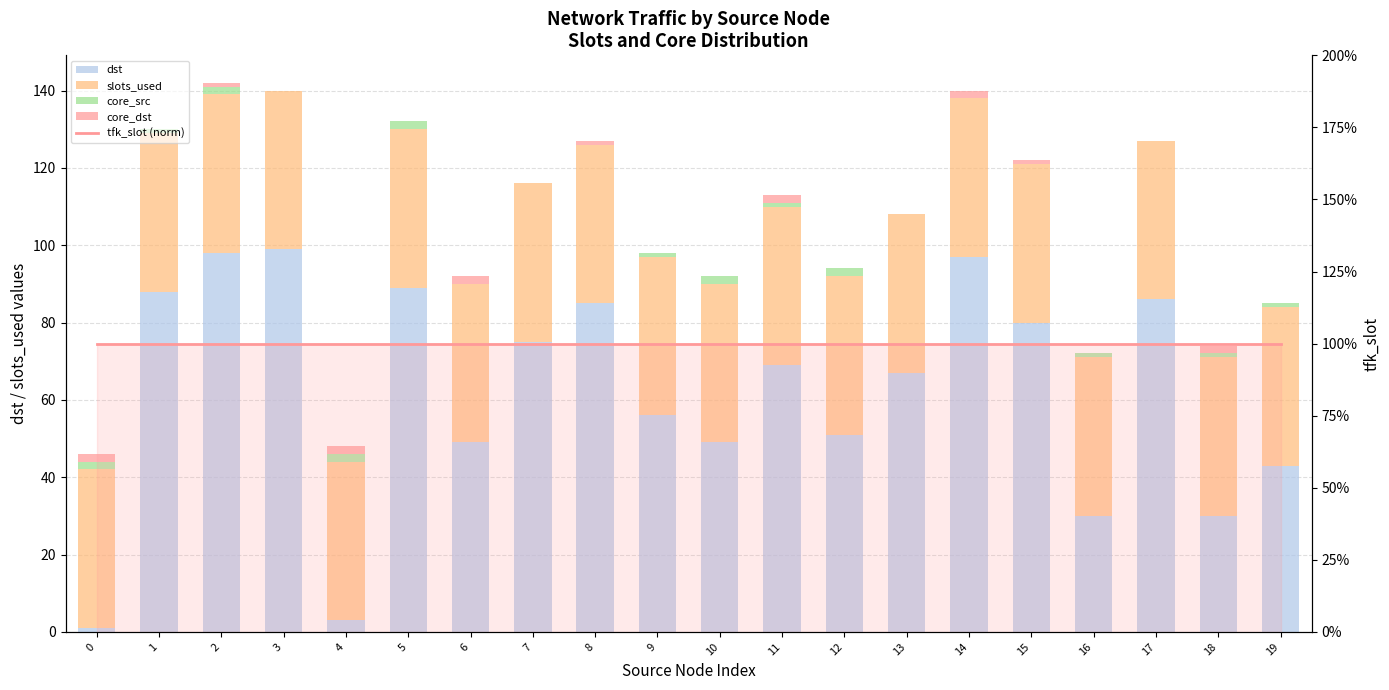

Between 7 and 18, which is larger?

7